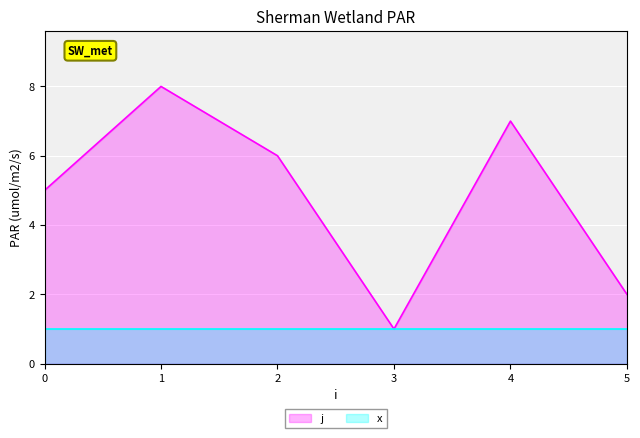

What is the smallest value displayed?

1